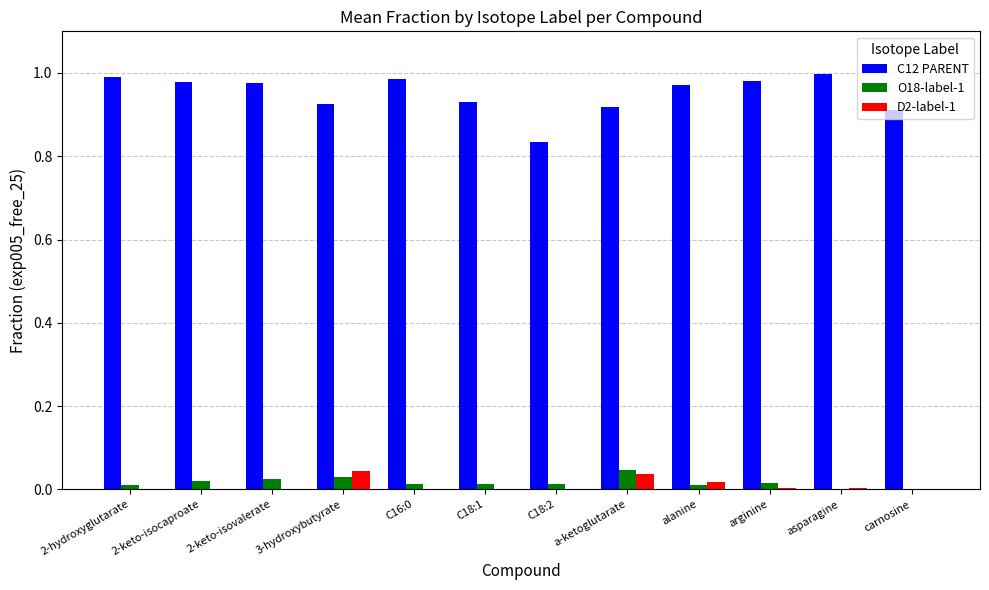

Is it true that D2-label-1 equals 0.0 at carnosine?

True